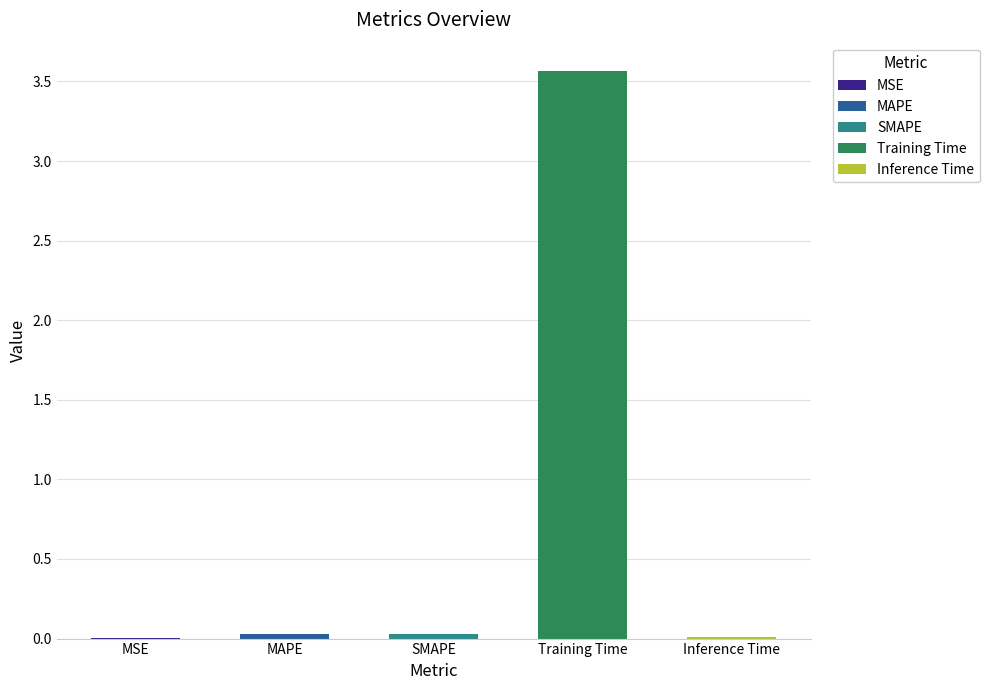

The value at SMAPE is 0.0. True or false?

True